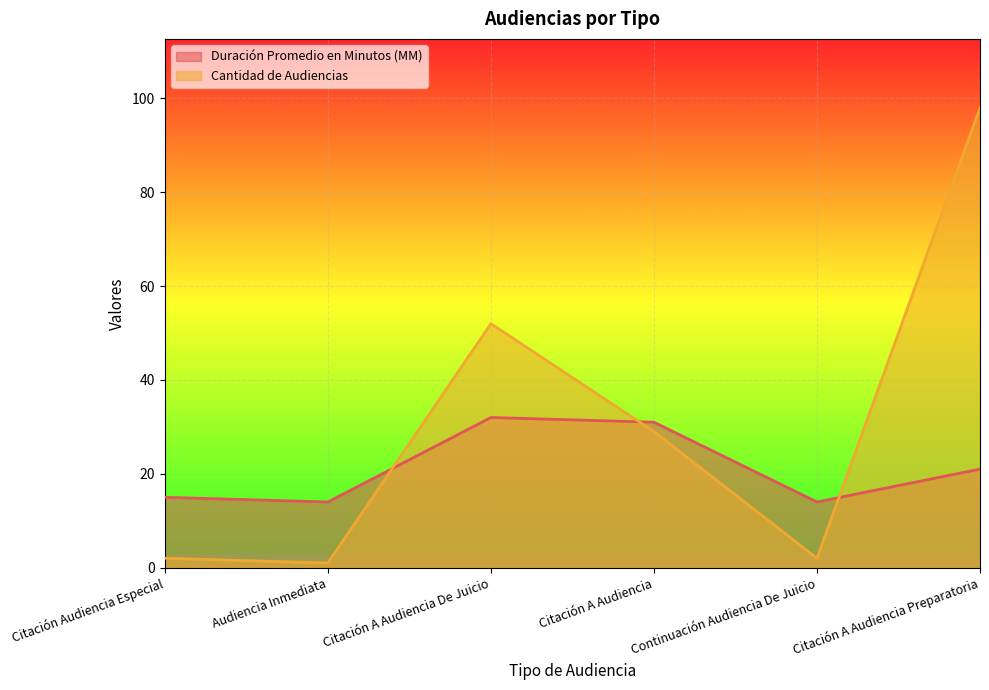

At which category is the sum across all series the highest?

Citación A Audiencia Preparatoria